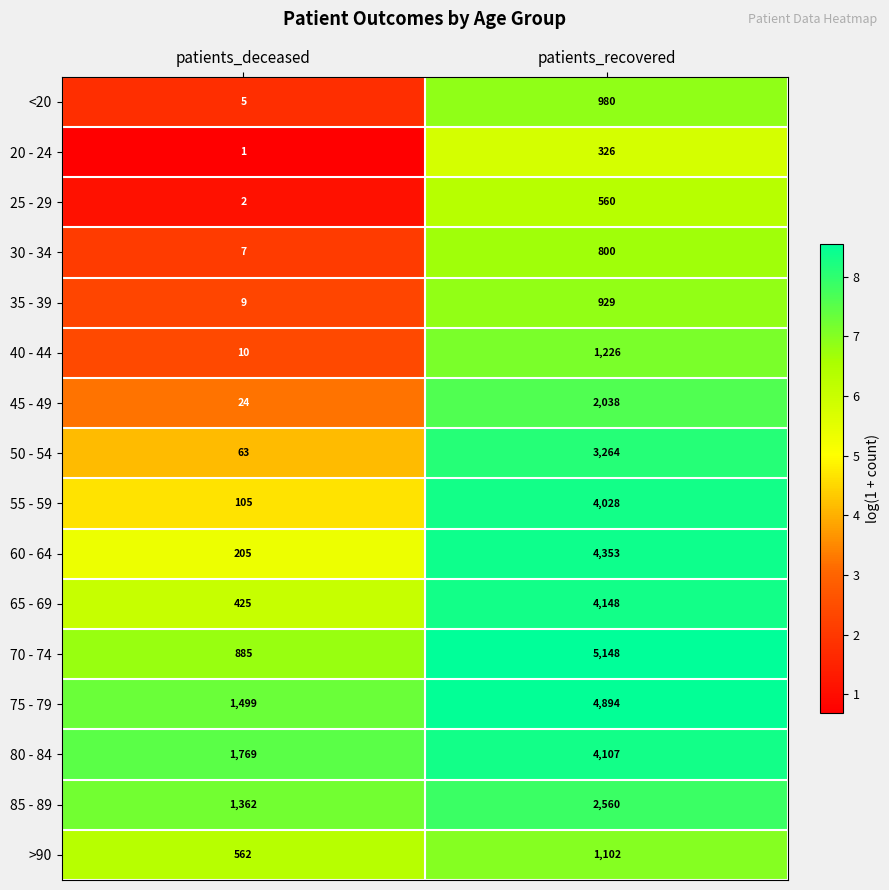

What is the total value across all series at patients_recovered?

40463